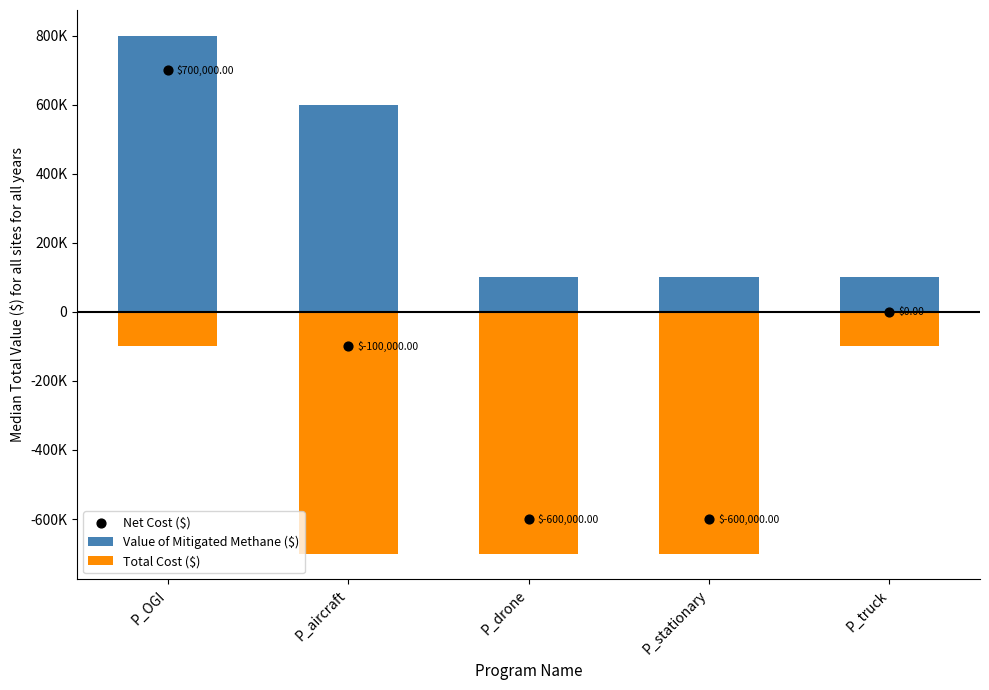

Which series has the largest Y range (max minus min)?

Net Cost ($)